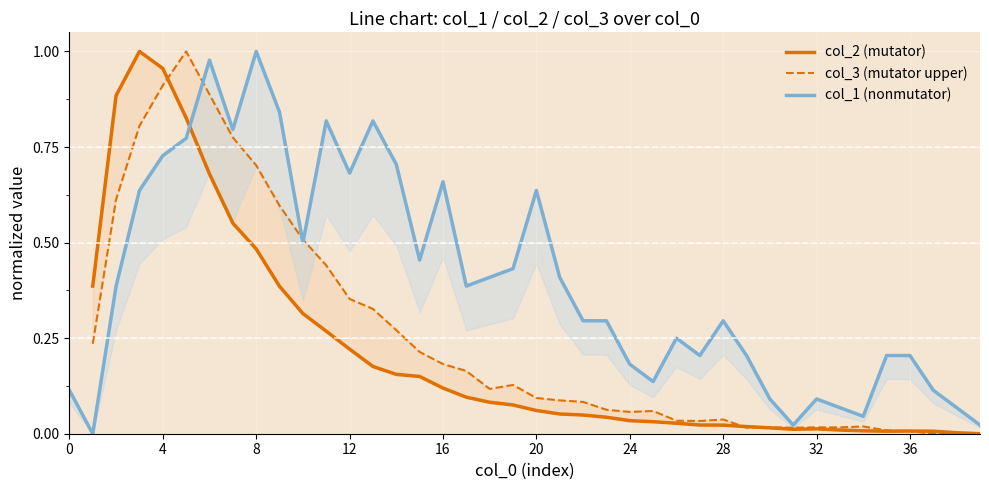

How many interior local peaks does the col_3 (mutator upper) series have?

6